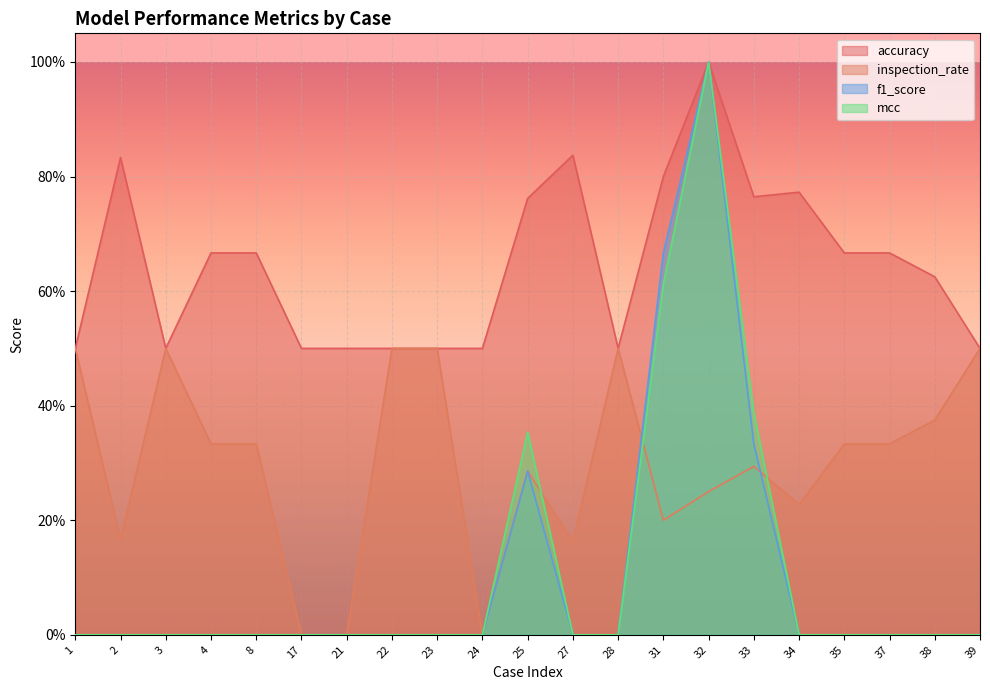

What are all the series names shown in the legend?

accuracy, inspection_rate, f1_score, mcc